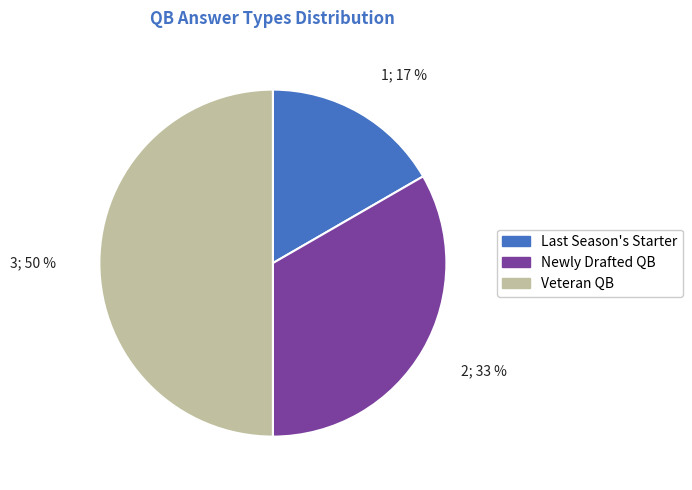

What is the smallest slice in the pie chart?

Last Season's Starter